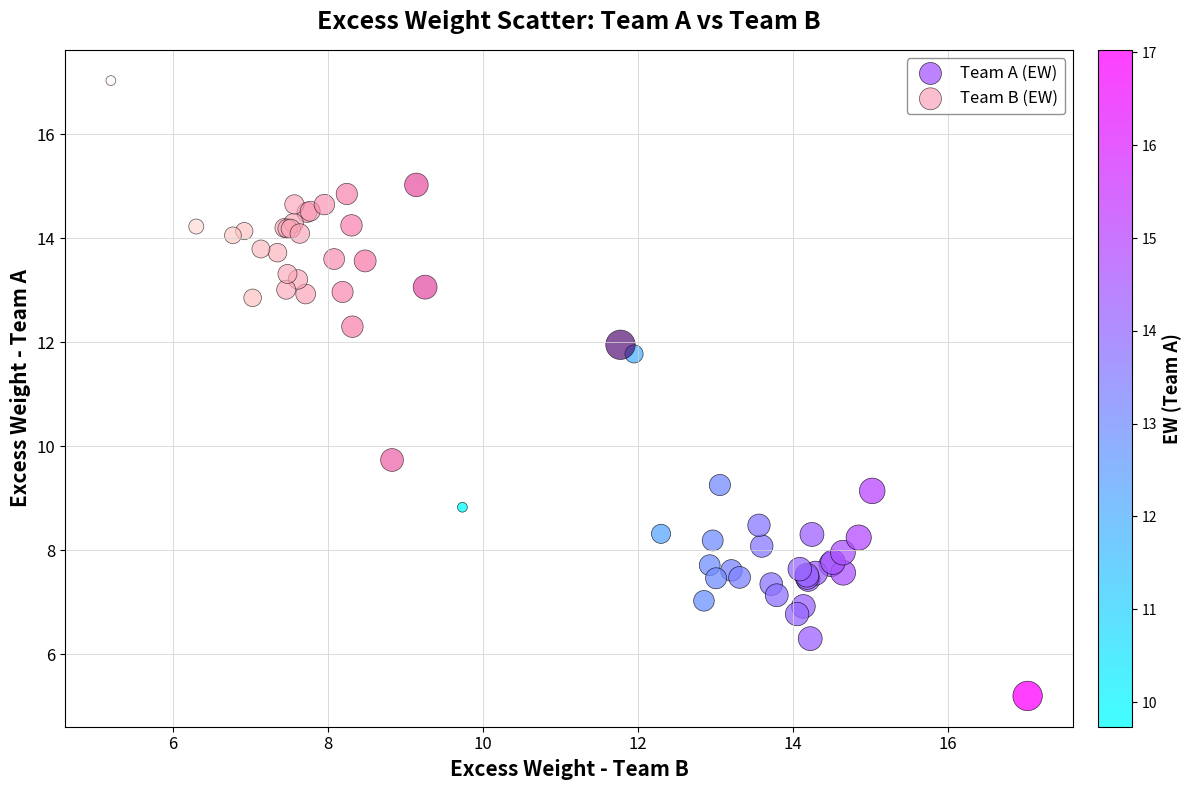

Which series reaches the minimum Y coordinate?

Team A (EW)